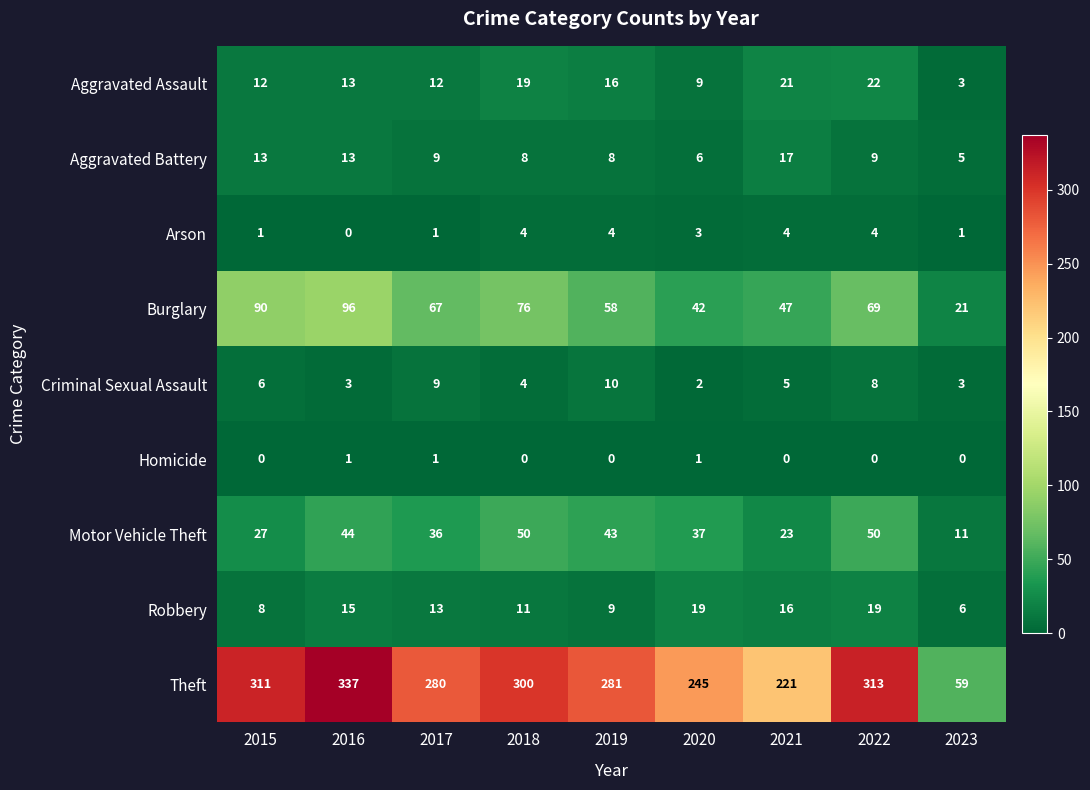

Is it true that Criminal Sexual Assault equals 2 at 2015?

False